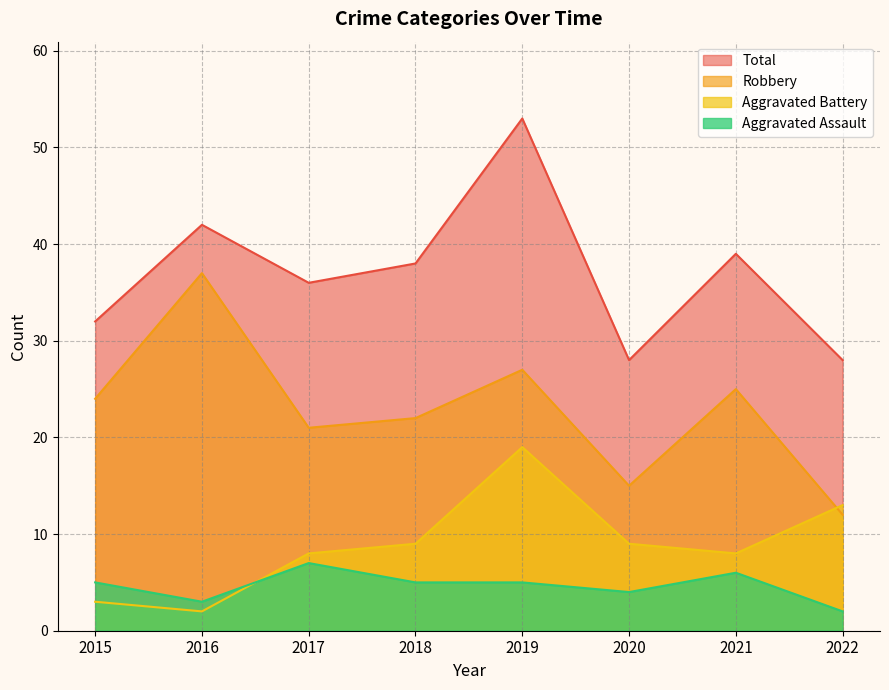

Read the Aggravated Assault value at 2017.

7